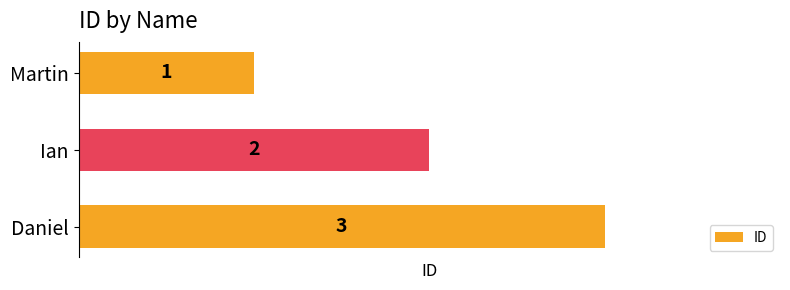

List the labels in order of value, smallest first.

Martin, Ian, Daniel